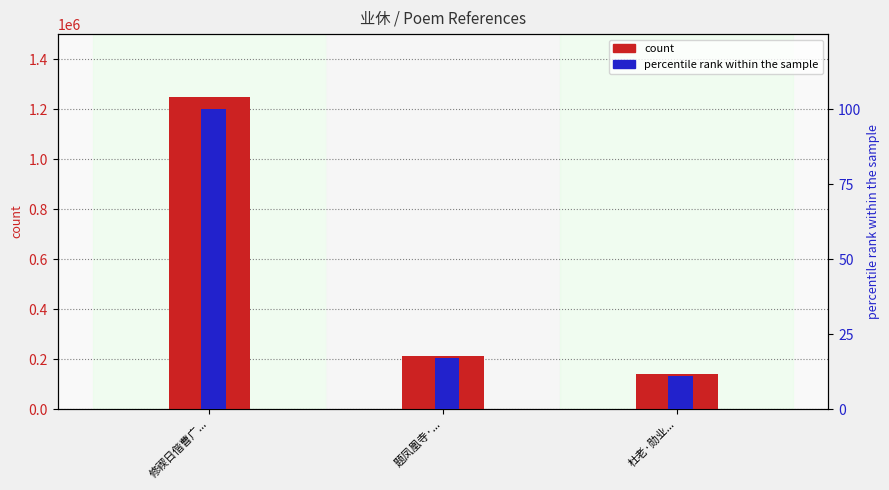

What is the average value of the percentile rank within the sample series?

43